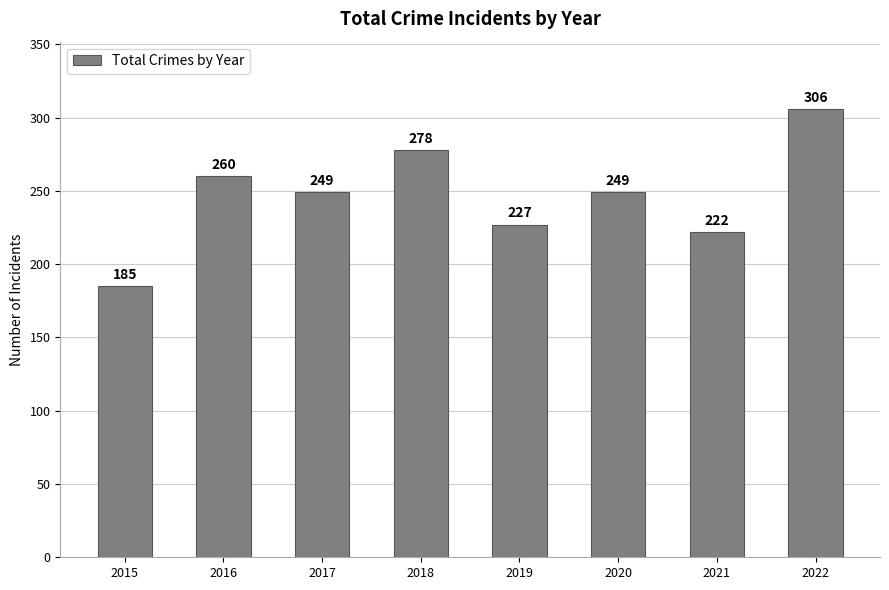

What is the value of the 1st bar from the left?

185